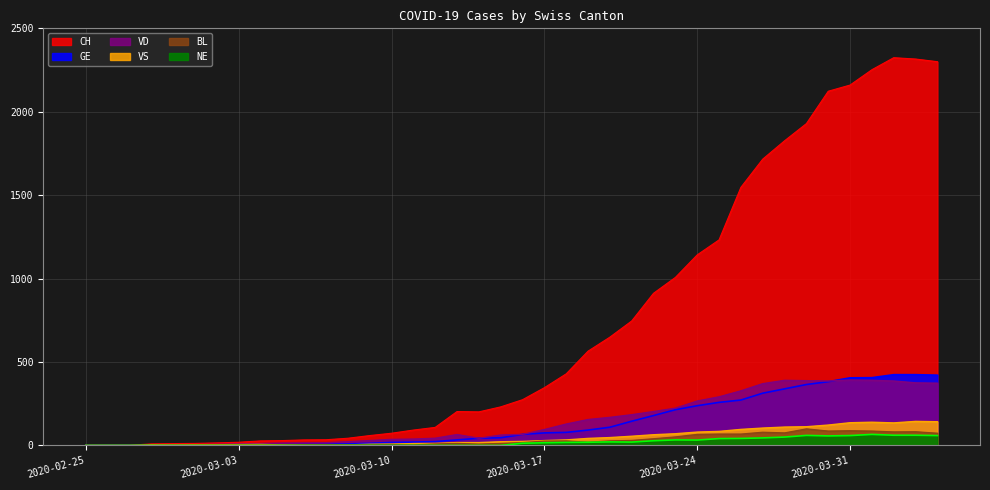

True or false: VD and BL intersect in this chart.

False